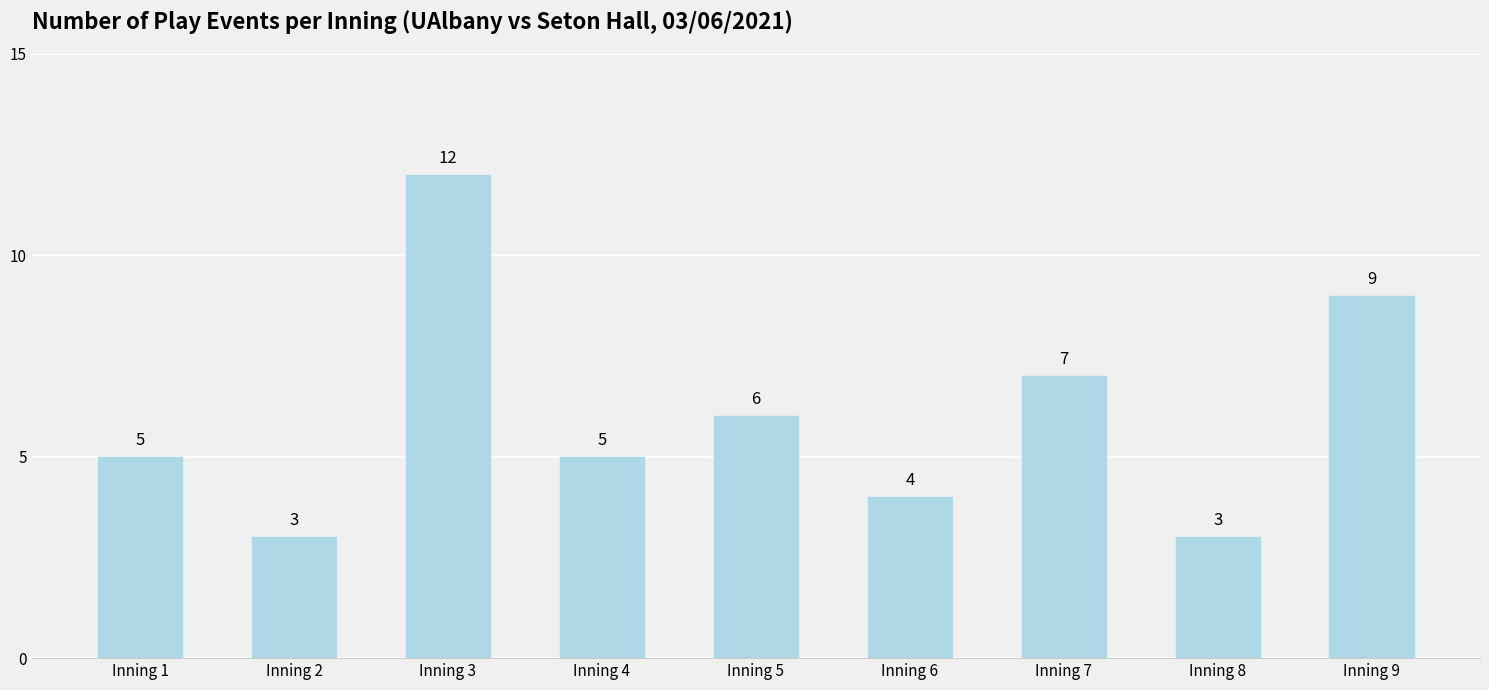

What is the smallest value displayed?

3